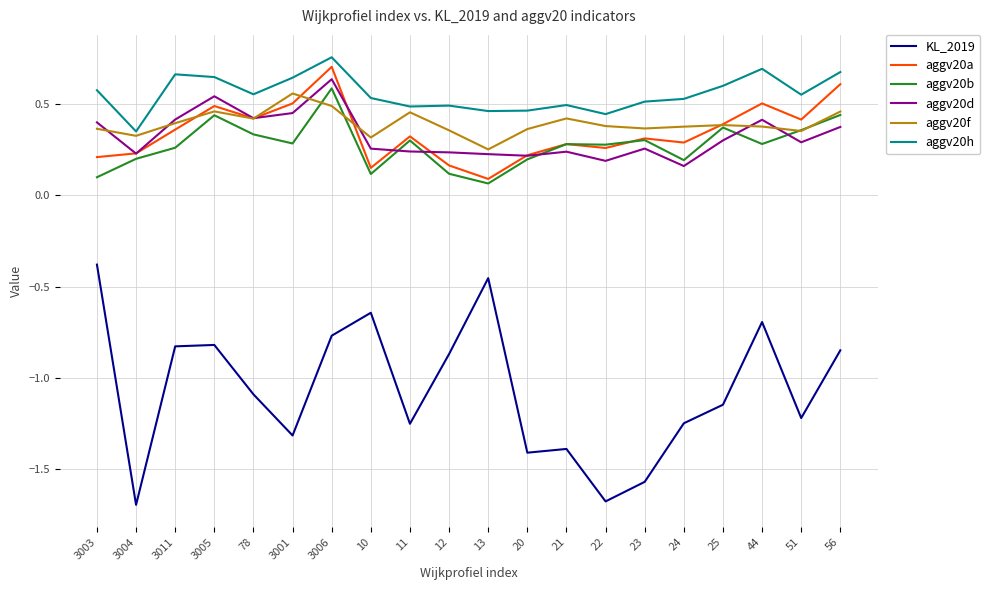

What position from the right is 3003?

20